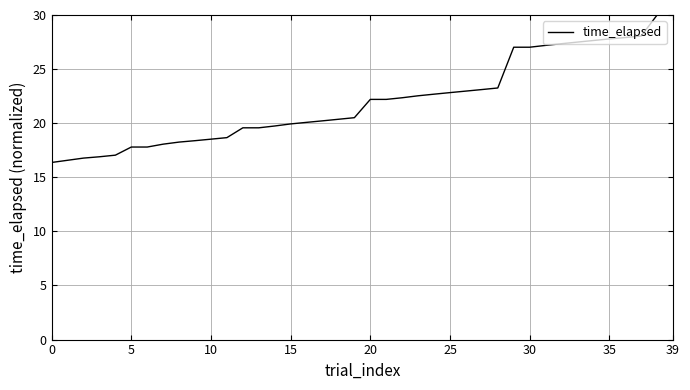

What is the minimum value shown in the chart?

16.4